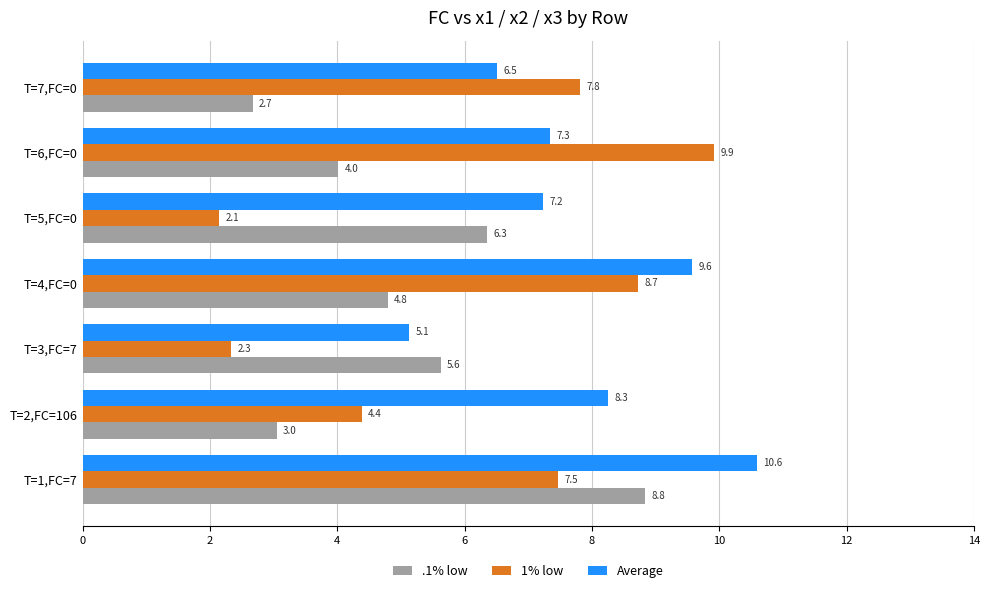

List the labels in order of .1% low value, smallest first.

T=7,FC=0, T=2,FC=106, T=6,FC=0, T=4,FC=0, T=3,FC=7, T=5,FC=0, T=1,FC=7